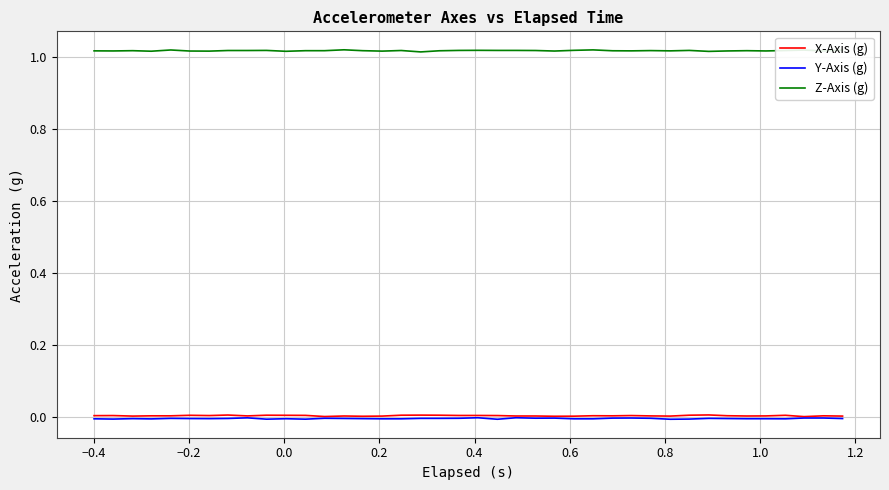

True or false: Y-Axis (g) and Z-Axis (g) intersect in this chart.

False